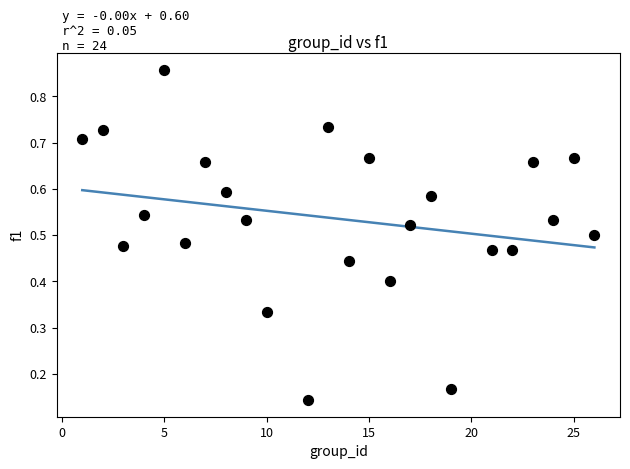

What is the range of X values (max minus min)?

25.0